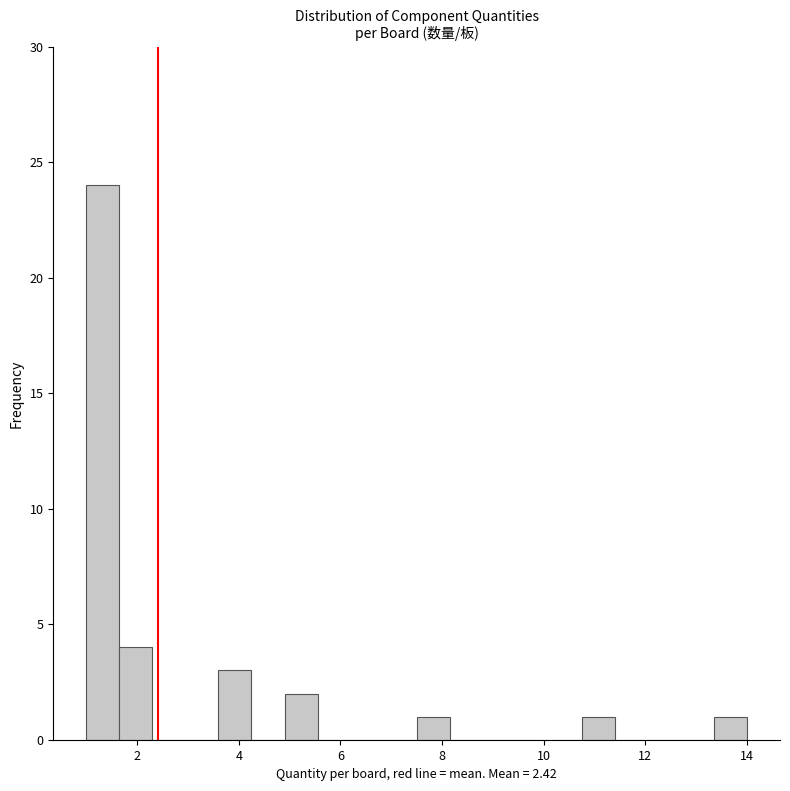

Around what value on the x-axis is the tallest bar? Give the approximate position of its centre, as read against the axis.

1.4